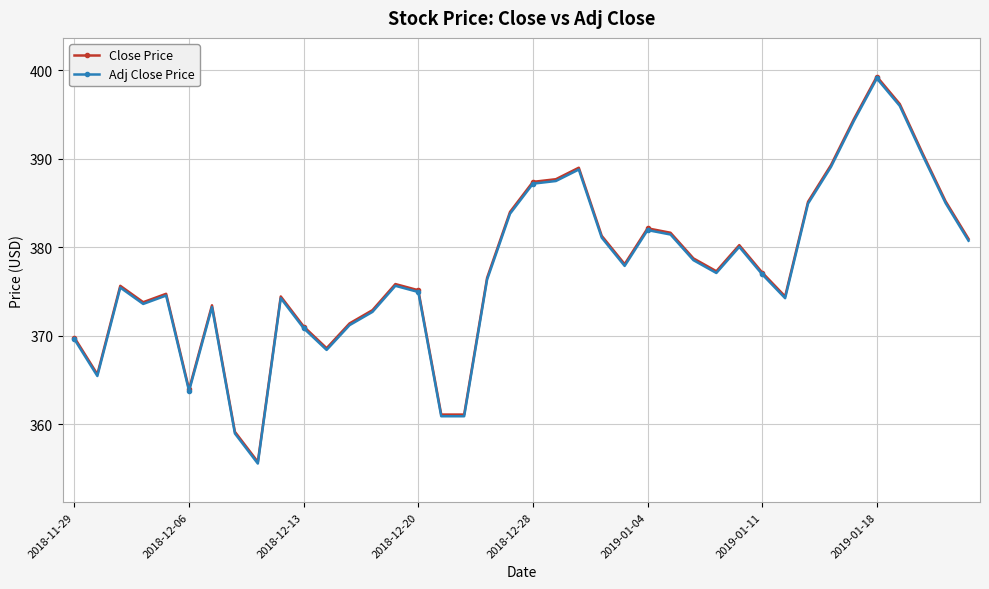

Which series has the widest spread of values?

Close Price